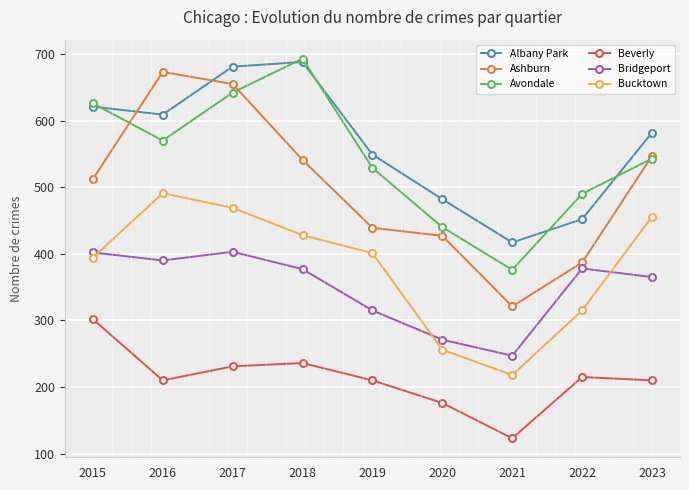

Does the chart have visible grid lines?

Yes